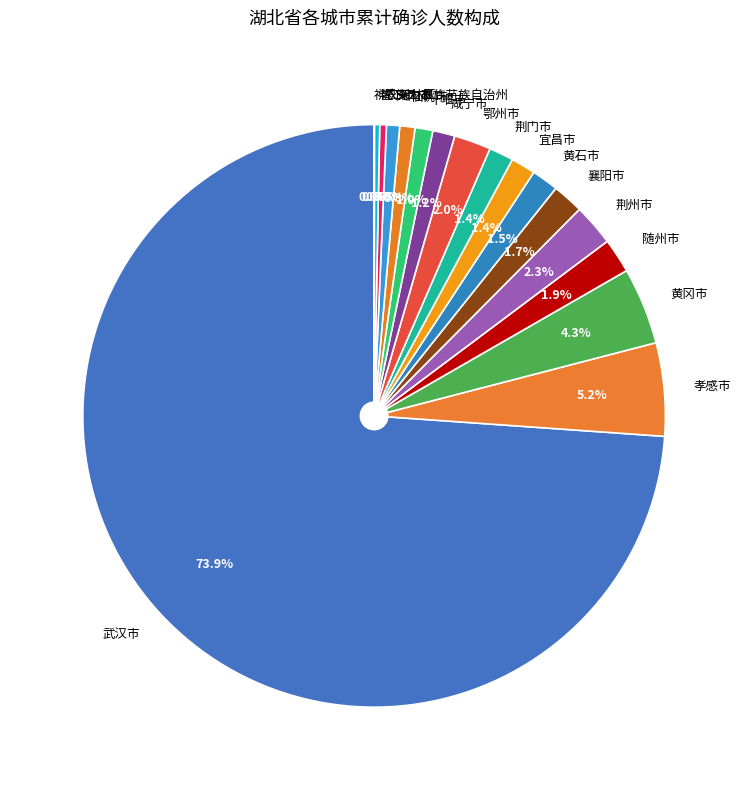

Approximately how many times larger is the value at 咸宁市 compared to 随州市?

0.6